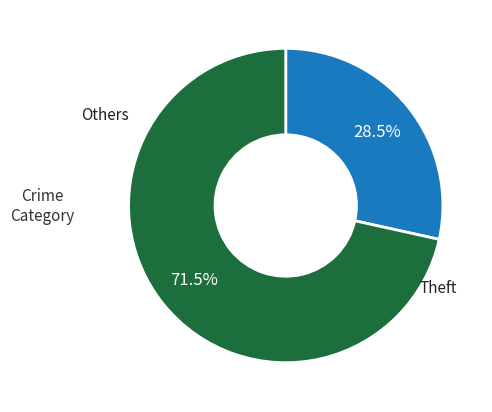

How many segments does this pie chart have?

2